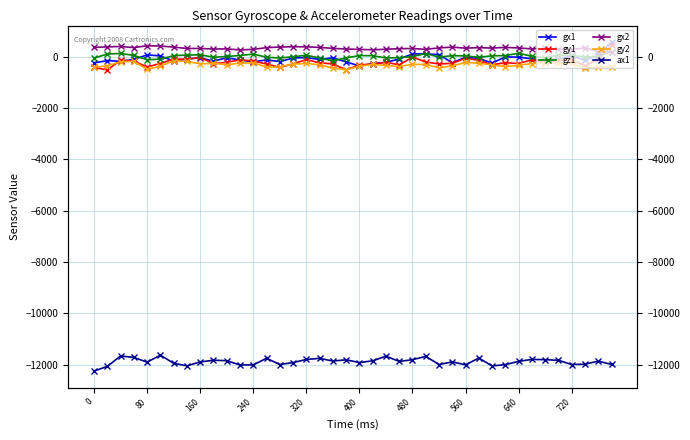

How many interior local peaks does the gy1 series have?

11